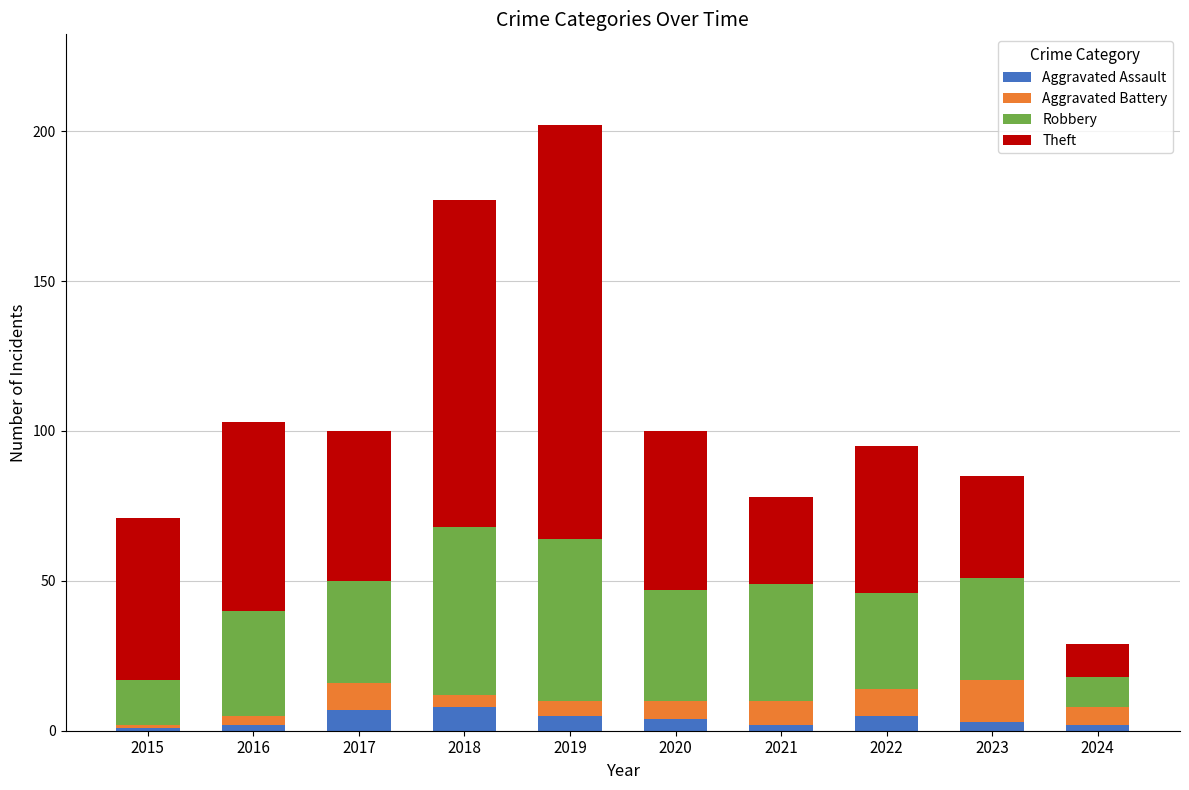

What is the difference between the maximum and minimum values in the Aggravated Assault series?

7